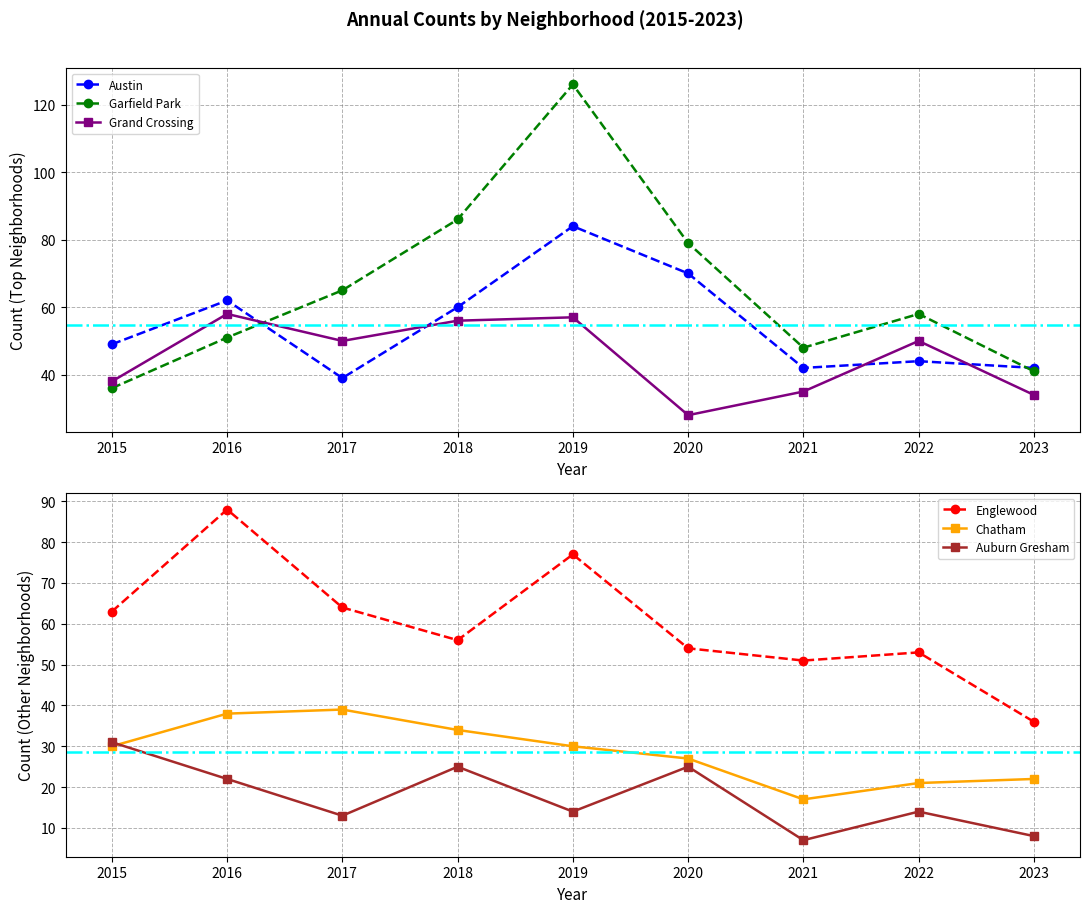

True or false: Auburn Gresham has a value of 22 at 2016.

True